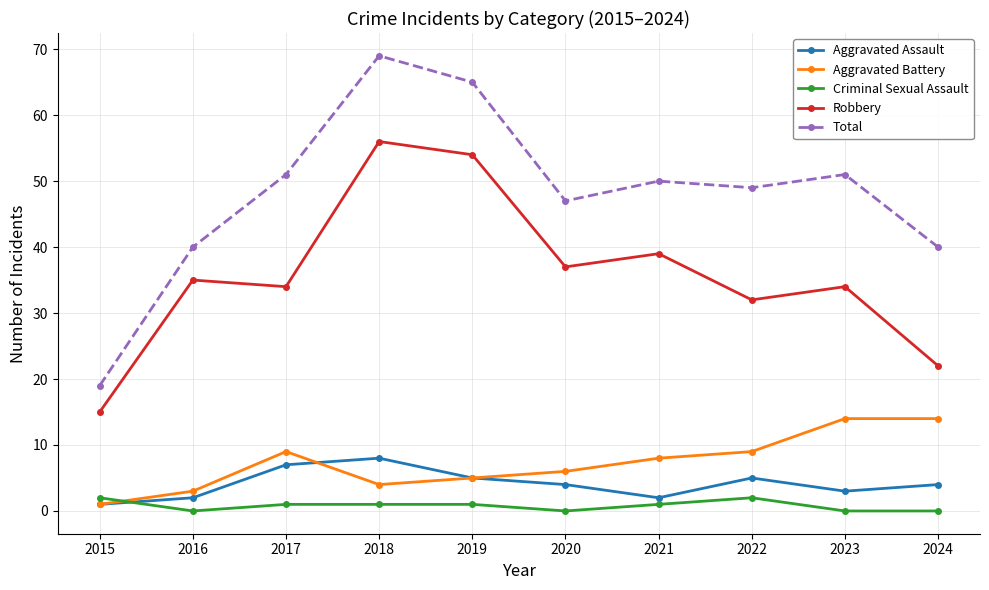

Reading left to right, what are all the values shown in this chart?

Aggravated Assault: 2015=1	2016=2	2017=7	2018=8	2019=5	2020=4	2021=2	2022=5	2023=3	2024=4
Aggravated Battery: 2015=1	2016=3	2017=9	2018=4	2019=5	2020=6	2021=8	2022=9	2023=14	2024=14
Criminal Sexual Assault: 2015=2	2016=0	2017=1	2018=1	2019=1	2020=0	2021=1	2022=2	2023=0	2024=0
Robbery: 2015=15	2016=35	2017=34	2018=56	2019=54	2020=37	2021=39	2022=32	2023=34	2024=22
Total: 2015=19	2016=40	2017=51	2018=69	2019=65	2020=47	2021=50	2022=49	2023=51	2024=40